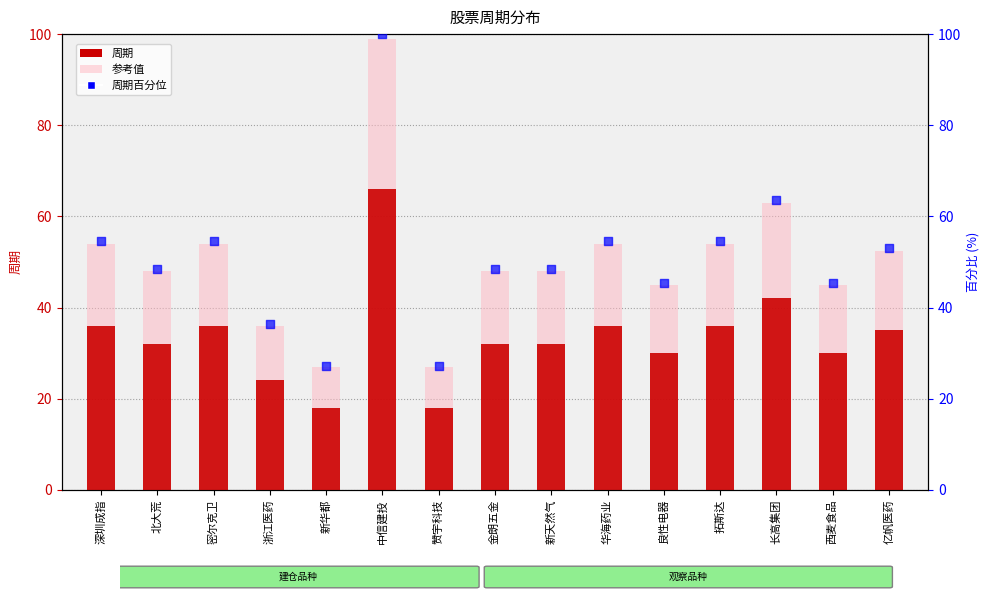

Which series has the largest total across all categories?

周期百分位